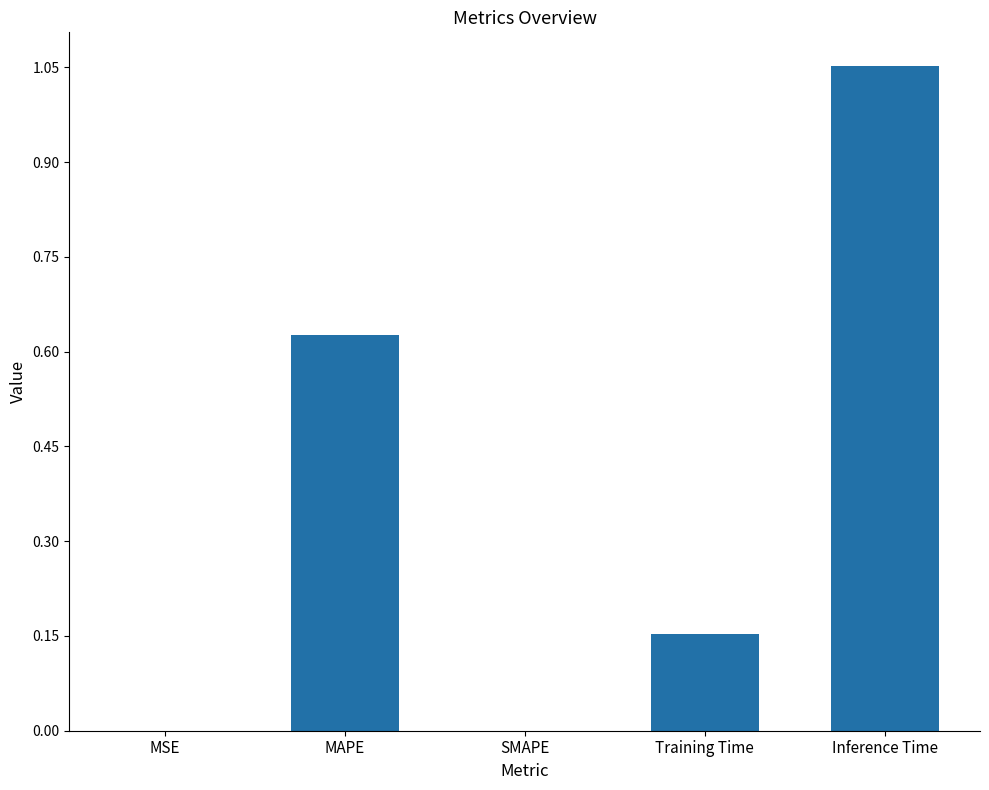

Between MAPE and Inference Time, which is larger?

Inference Time